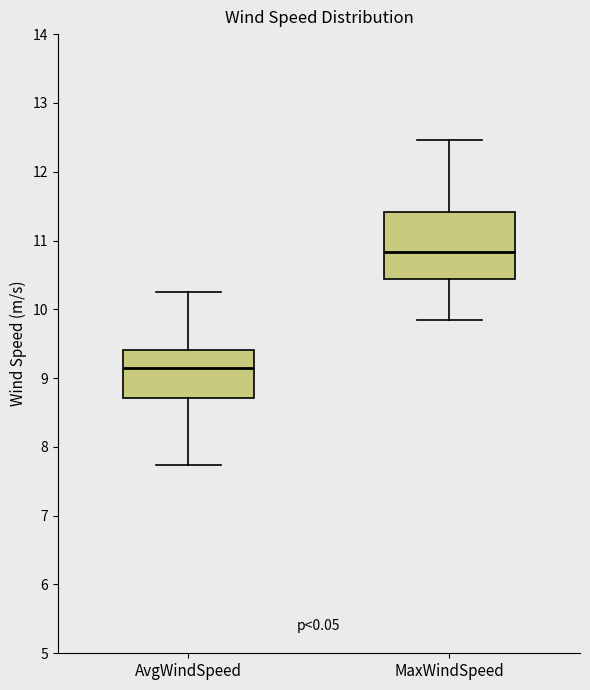

Which box is the tallest, from its lower edge to its upper edge?

MaxWindSpeed